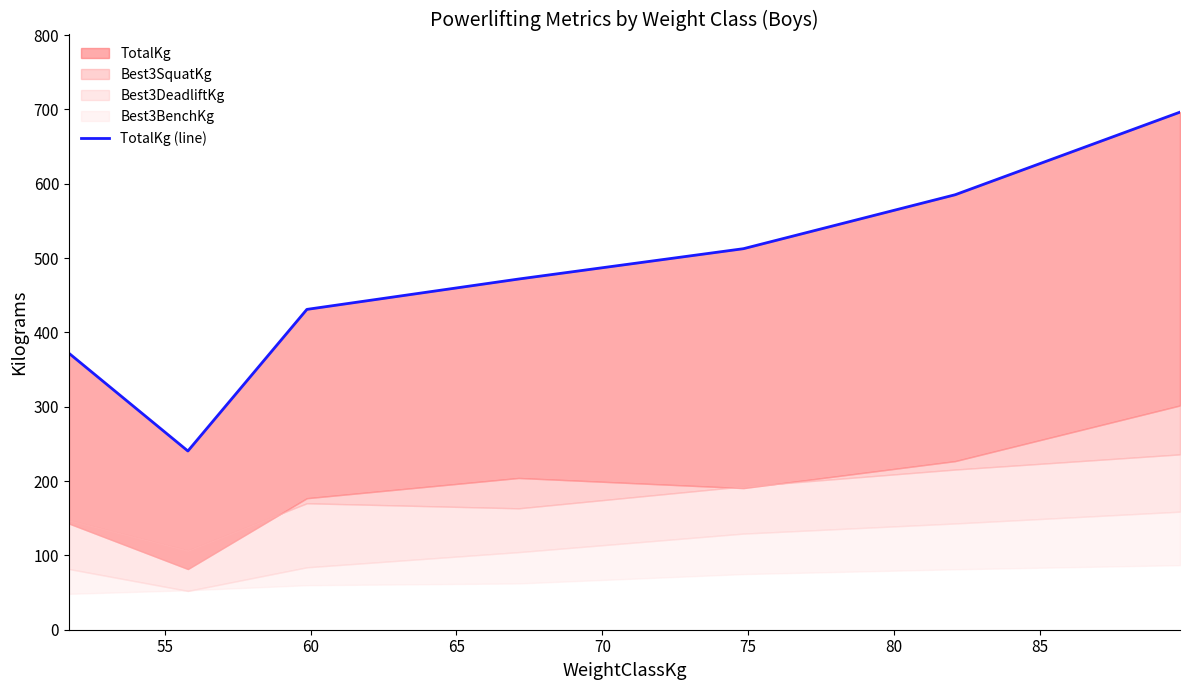

What is the difference between the second highest and minimum values?

344.7